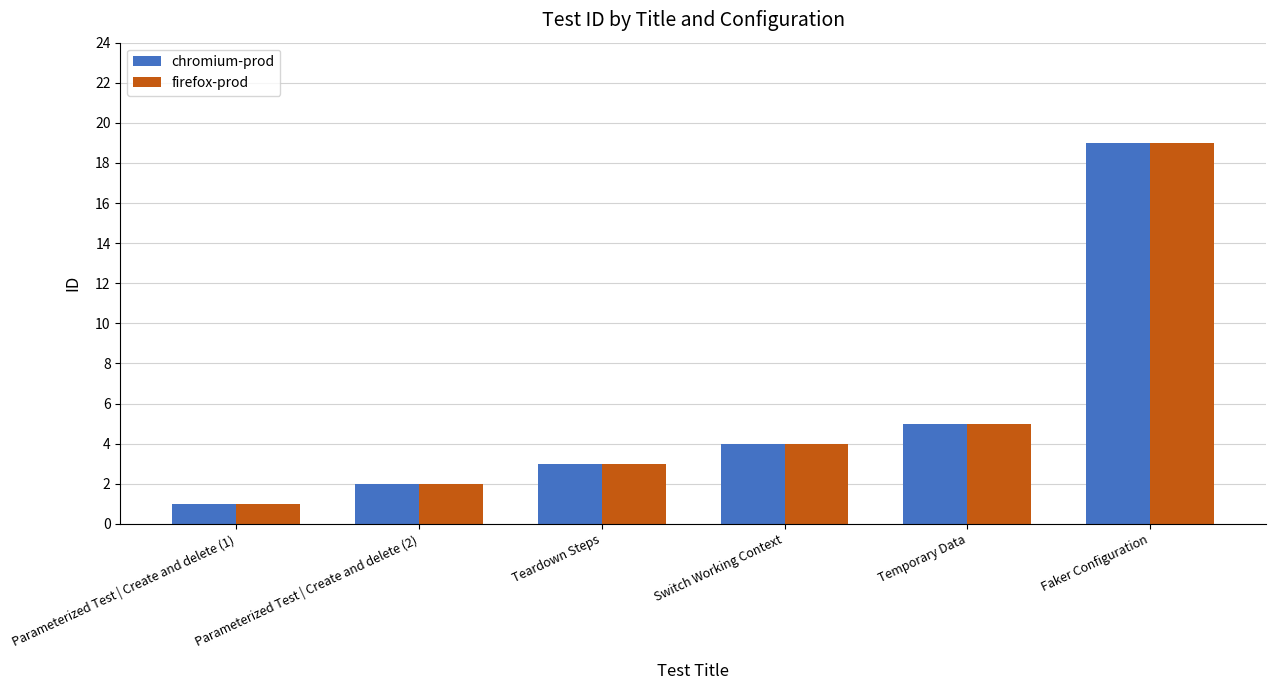

What position from the right is Temporary Data?

2